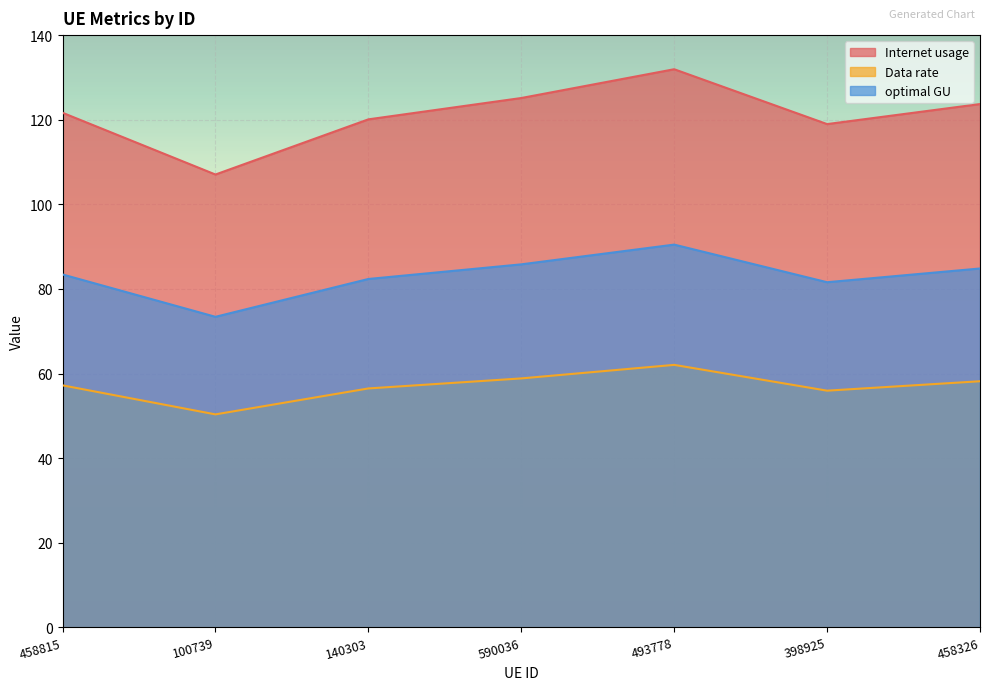

What is the difference between the second highest and second lowest values in the Internet usage series?

6.2